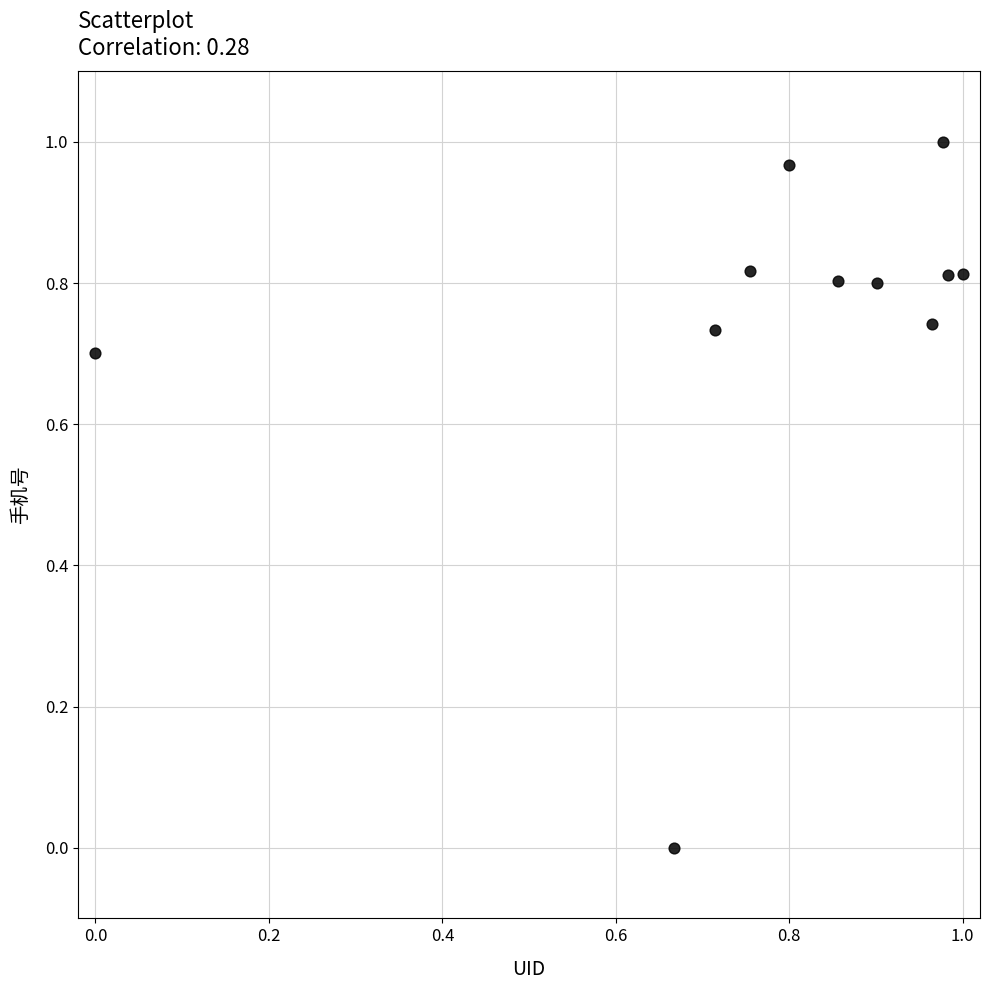

How many points are shown in the scatter plot?

11